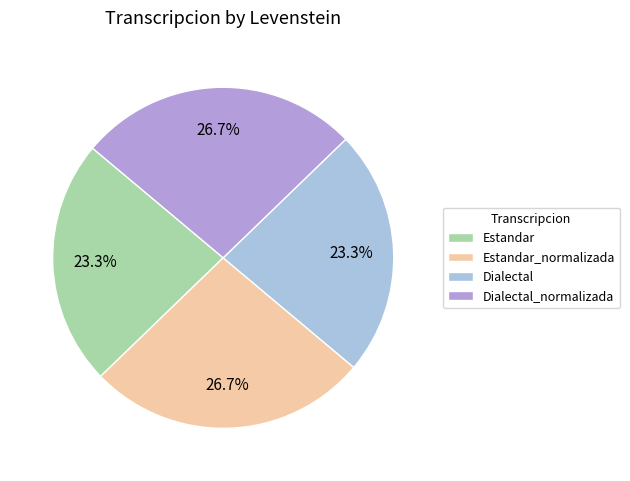

Is it true that Dialectal is 23% of the pie?

True